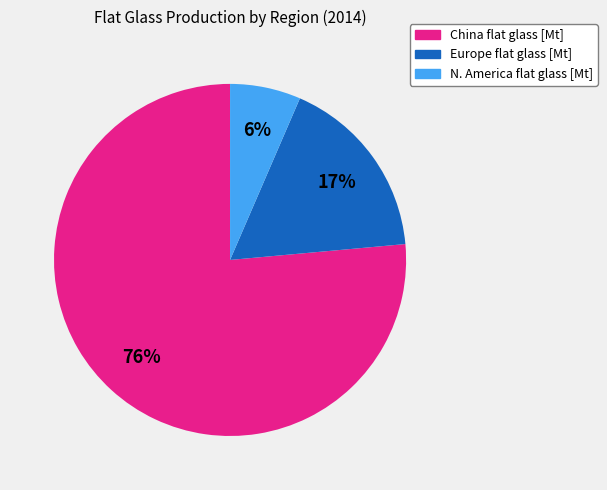

To the nearest percent, what portion does Europe flat glass [Mt] represent?

17%